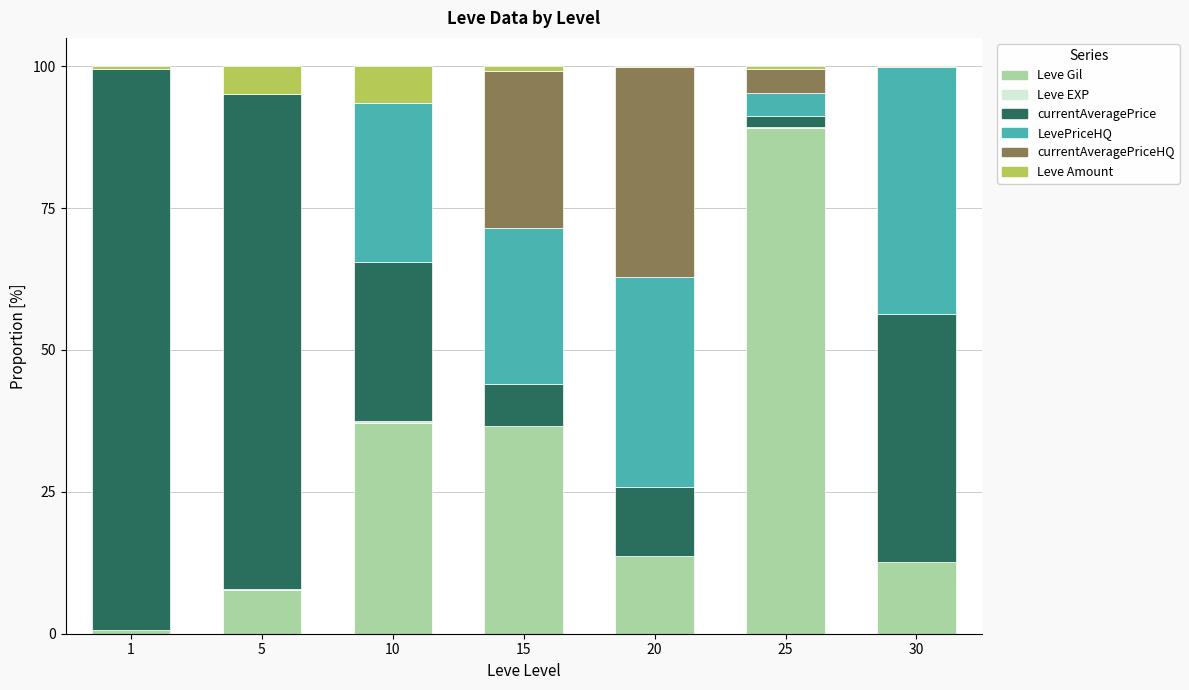

Is it true that Leve Gil equals 89.2 at 25?

True